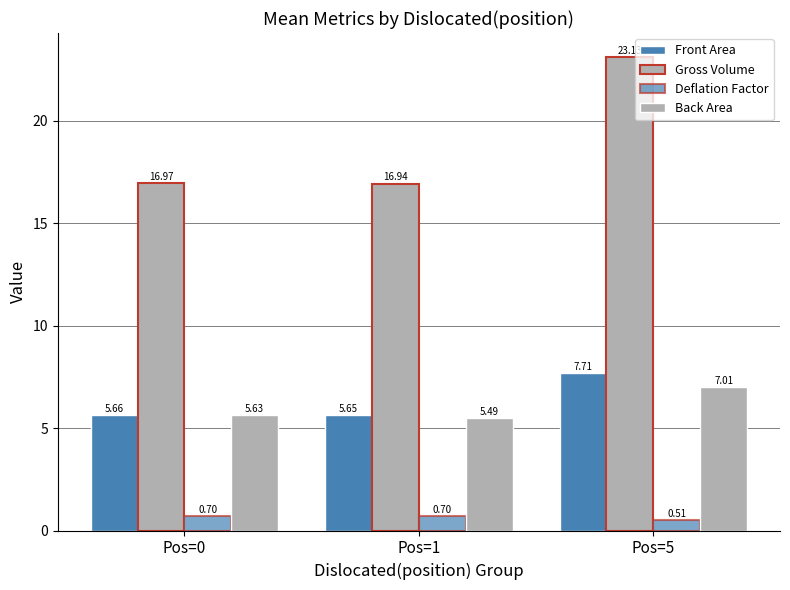

True or false: Back Area has a value of 1.9 at Pos=1.

False